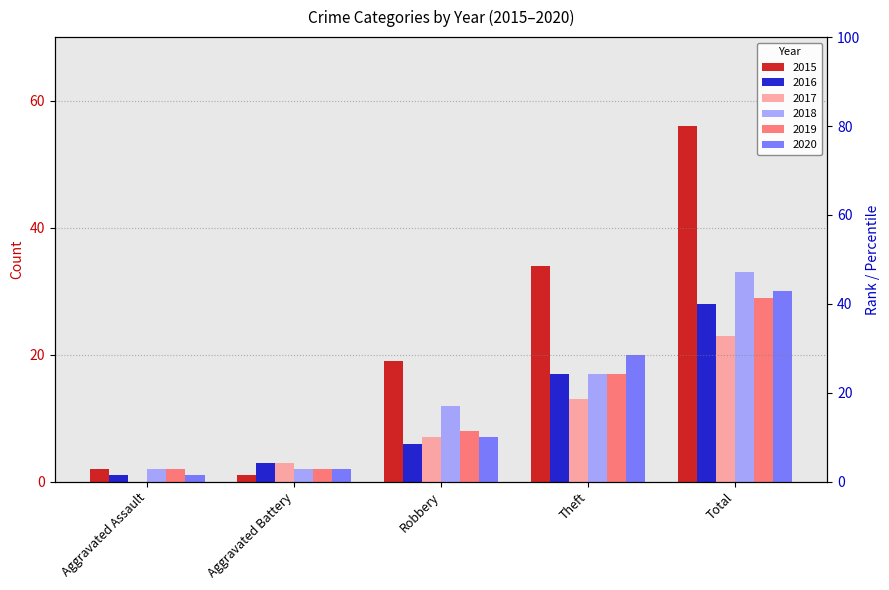

Between Aggravated Assault and Robbery, which series saw the biggest shift?

2015